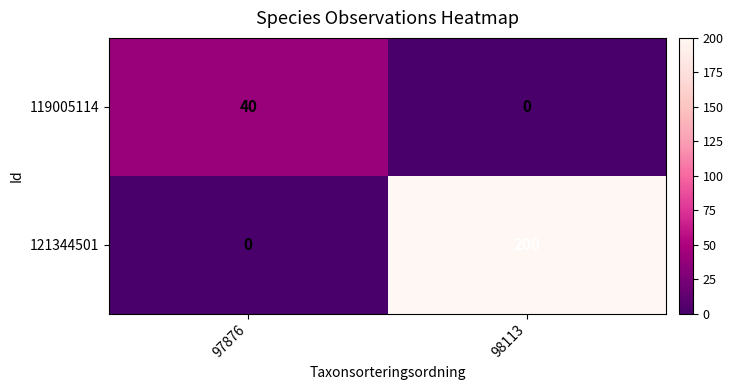

Which series has the largest total across all categories?

121344501